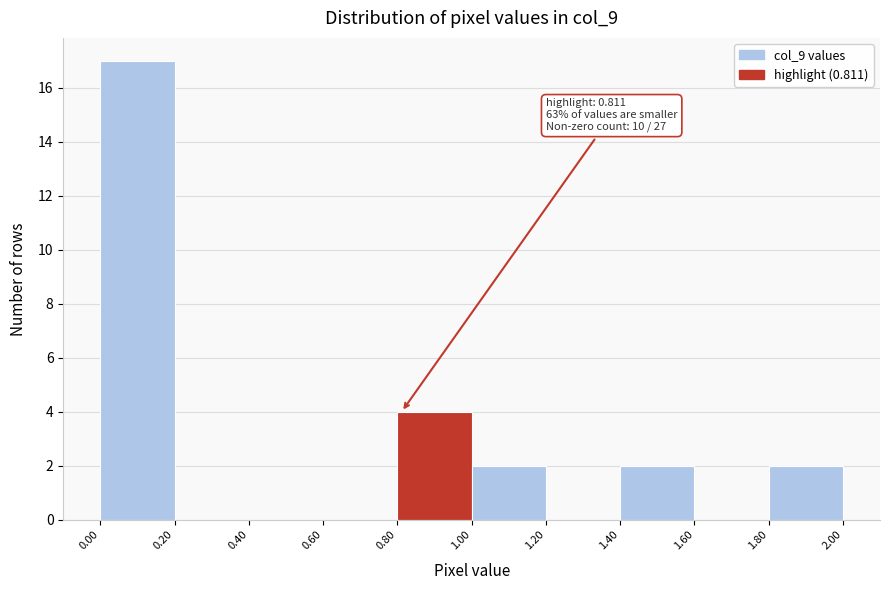

Over which range of the x-axis is the bar tallest?

0.00 to 0.20